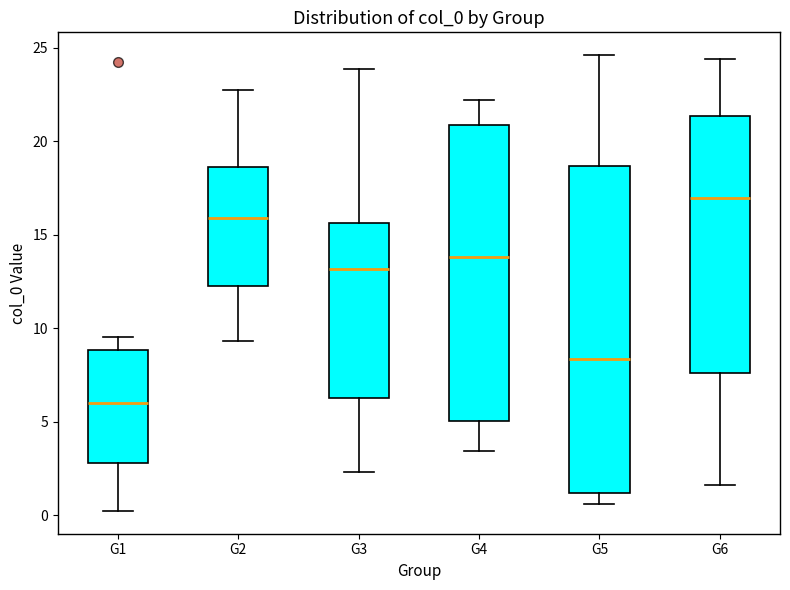

Reading left to right, transcribe this box plot: for each box, give where its median line is, the range the box spans, and where its two whiskers end, as read against the y-axis. The values are not printed on the chart, so give them approximately, as read against the axis.

G1: median 6.0, box 3.0 to 9.0, whiskers 0.0 to 9.5
G2: median 16.0, box 12.0 to 18.5, whiskers 9.5 to 22.5
G3: median 13.0, box 6.5 to 15.5, whiskers 2.5 to 24.0
G4: median 14.0, box 5.0 to 21.0, whiskers 3.5 to 22.0
G5: median 8.5, box 1.0 to 18.5, whiskers 0.5 to 24.5
G6: median 17.0, box 7.5 to 21.5, whiskers 1.5 to 24.5